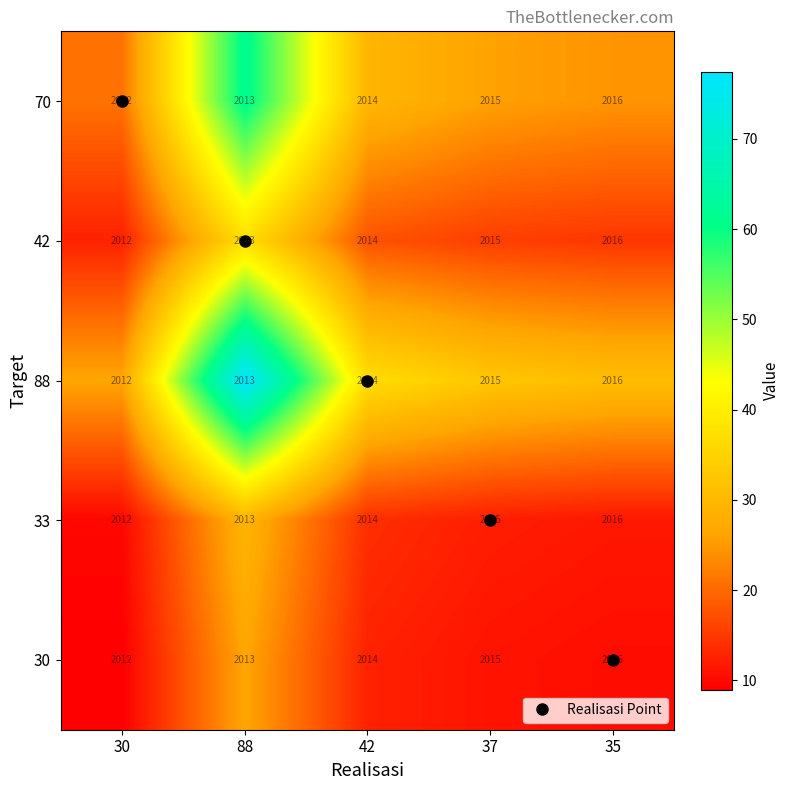

What is the spread (max minus min) of values at 35?

0